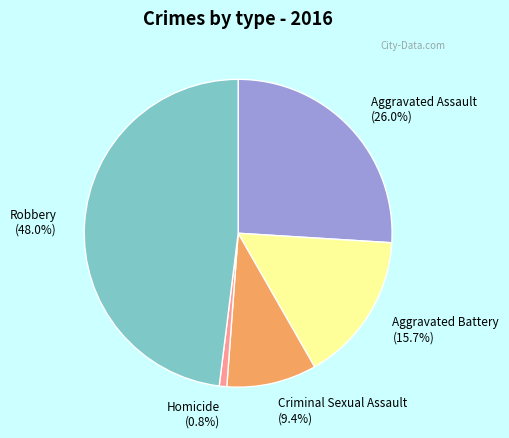

True or false: Aggravated Assault accounts for 26% of the total.

True